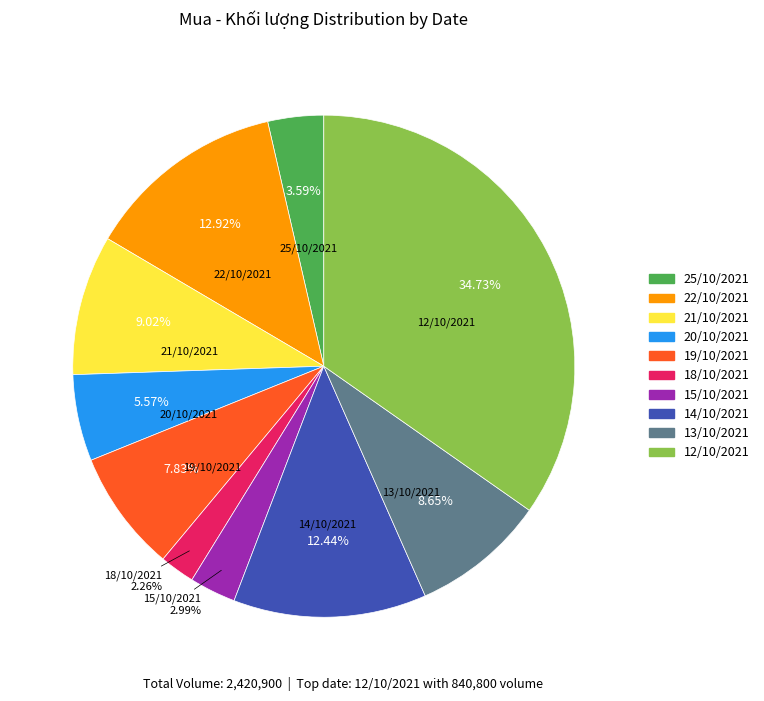

What percentage is NOT represented by 15/10/2021?

97.0%